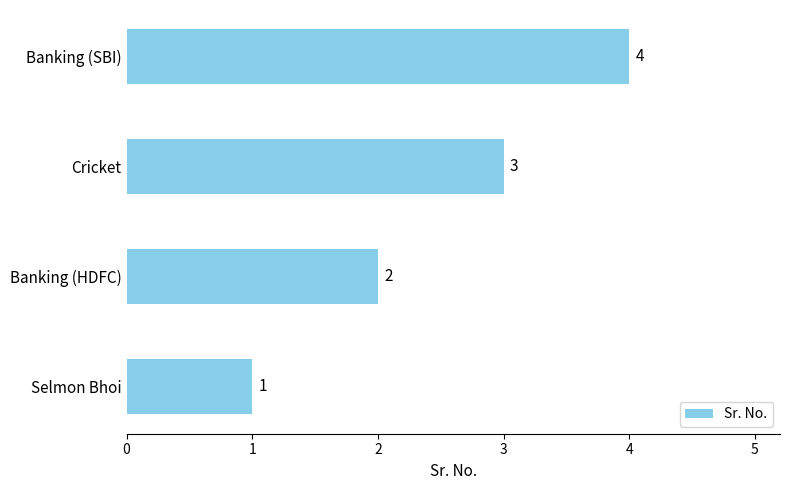

What is the difference between the maximum and second lowest values?

2